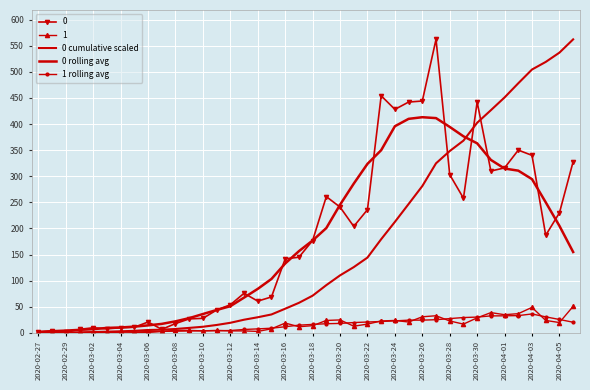

Where does the 1 rolling avg series first go above 16?

2020-03-18